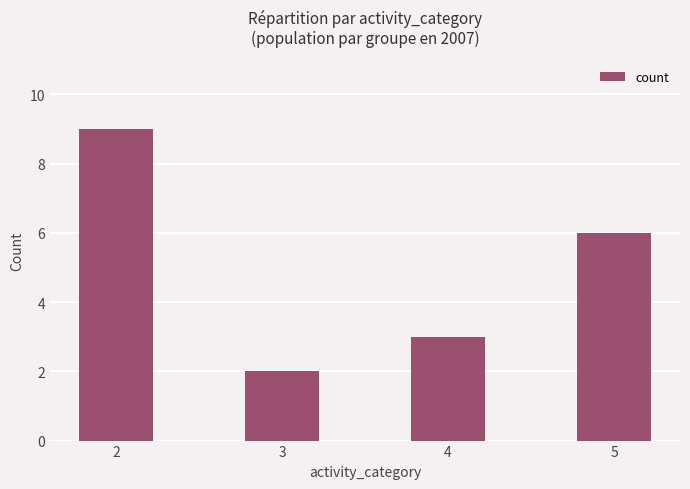

What is the change in value from 3 to 5?

+4